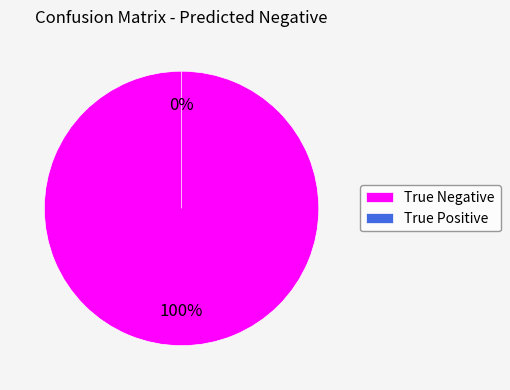

The True Negative slice represents 99% of the pie. True or false?

False